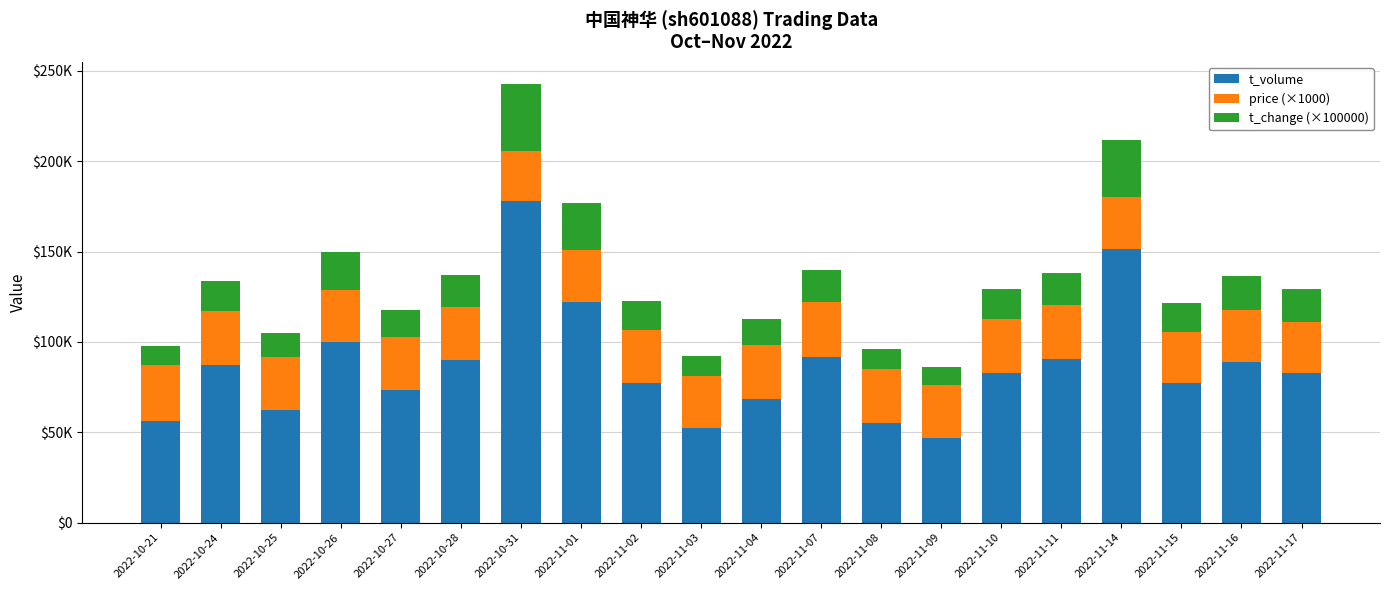

Are the bars grouped side by side (vs. stacked)?

No